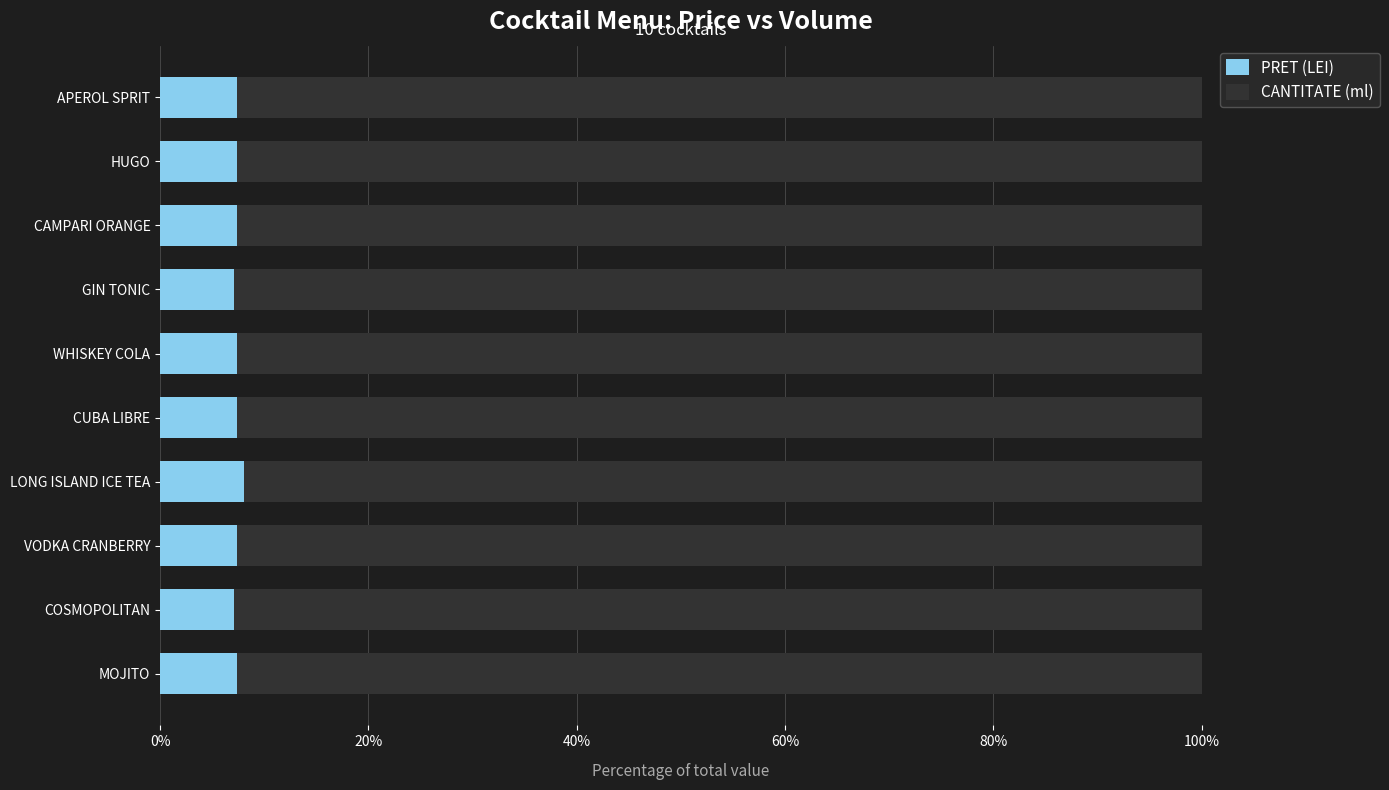

What is the average value of the PRET (LEI) series?

7.4